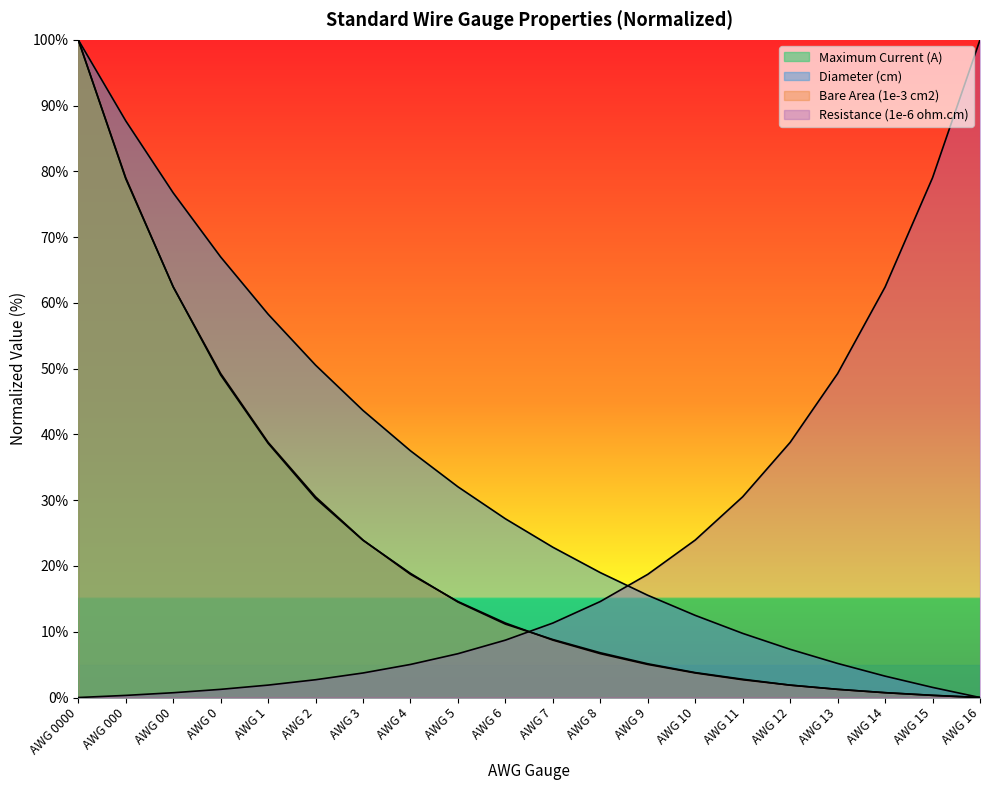

Count the number of categories in the chart.

20